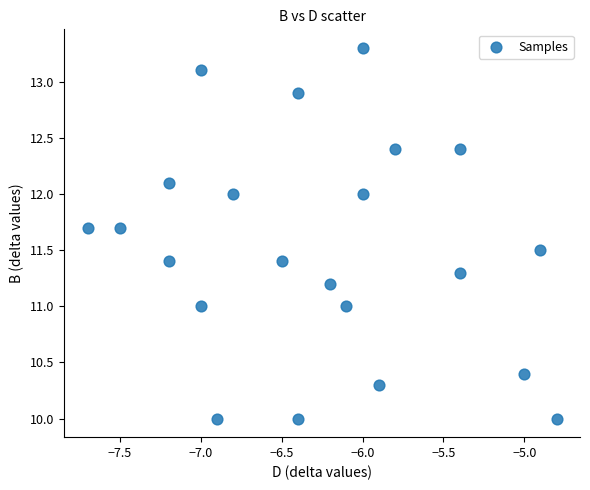

What is the range of X values (max minus min)?

2.9